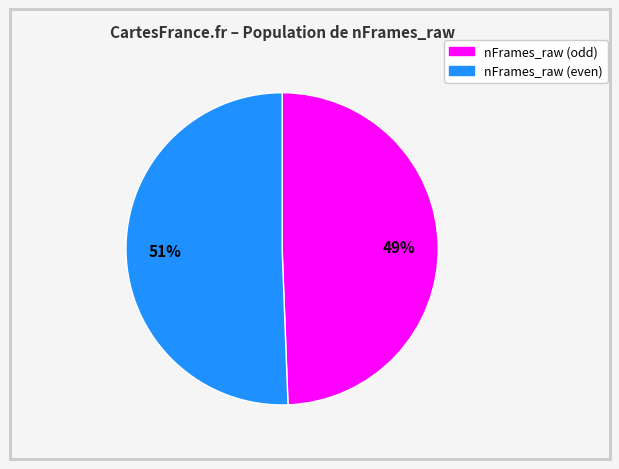

Is there any slice that represents more than half of the pie?

Yes